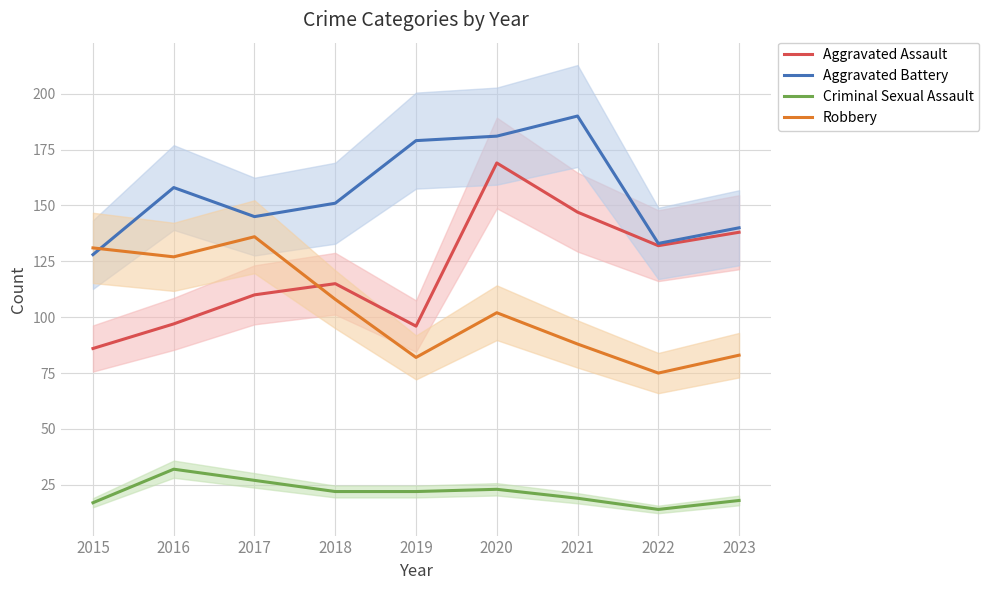

What is the minimum value shown in the chart?

14